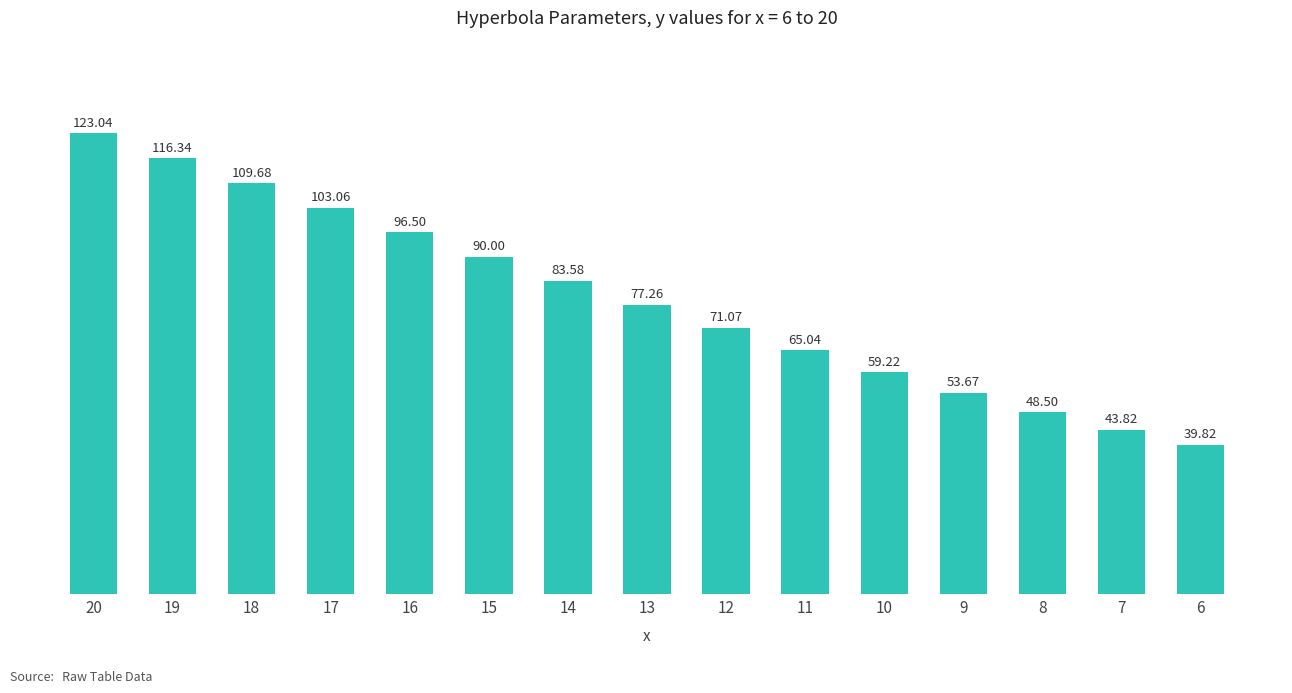

What is the smallest value displayed?

39.8